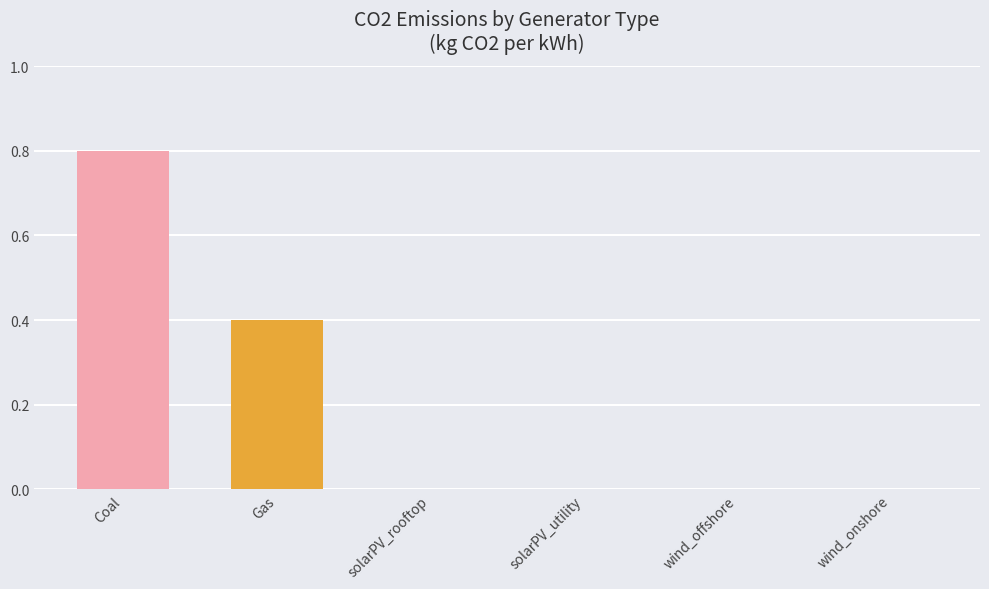

Read the value at Gas.

0.4